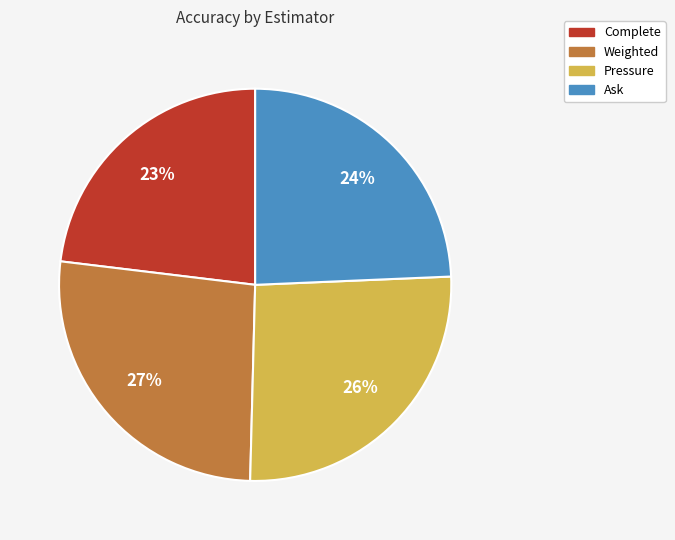

Which category has the smallest portion of the pie?

Complete